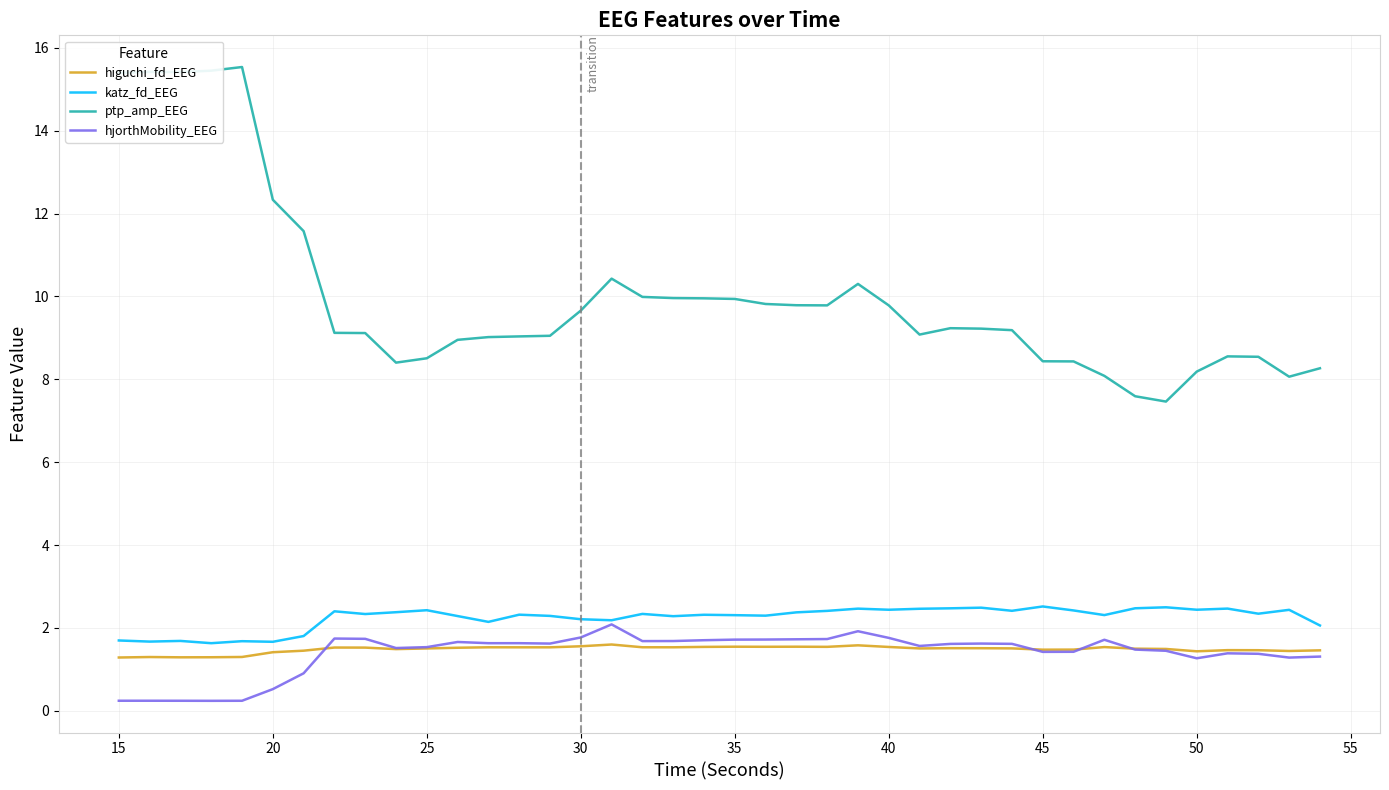

Which series has the largest total across all categories?

ptp_amp_EEG